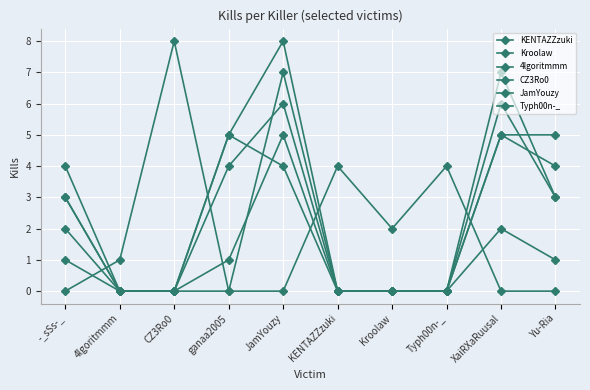

Reading left to right, transcribe all the data shown in this chart.

KENTAZZzuki: 1	0	0	5	4	0	0	0	5	5
Kroolaw: 4	0	0	5	8	0	0	0	2	1
4lgoritmmm: 2	0	0	0	7	0	0	0	6	3
CZ3Ro0: 3	0	0	4	6	0	0	0	7	3
JamYouzy: 0	1	8	0	0	4	2	4	0	0
Typh00n-_: 3	0	0	1	5	0	0	0	5	4